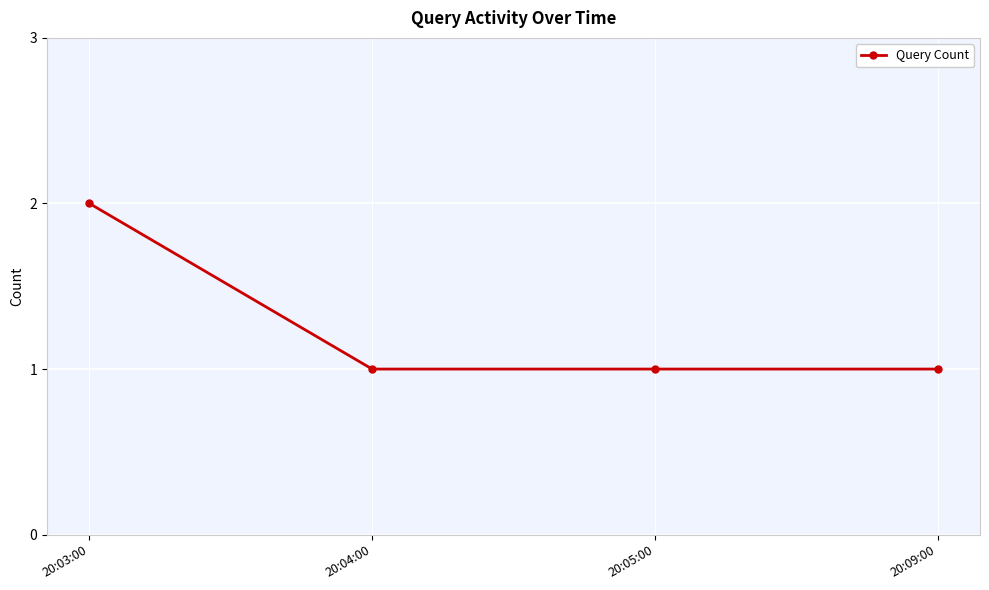

Which label corresponds to the largest value in the chart?

20:03:00